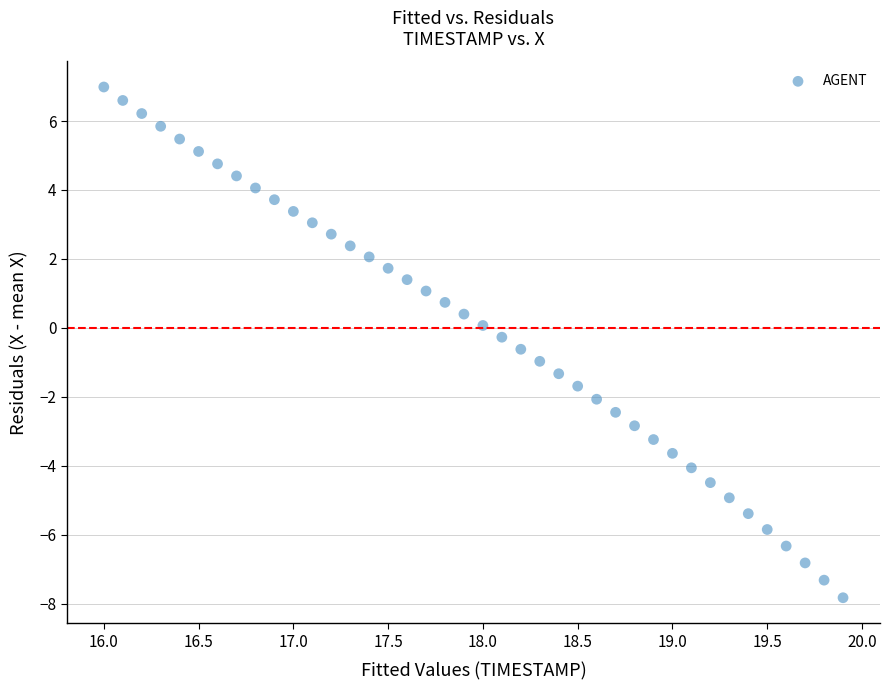

What is the range of Y values (max minus min)?

14.8